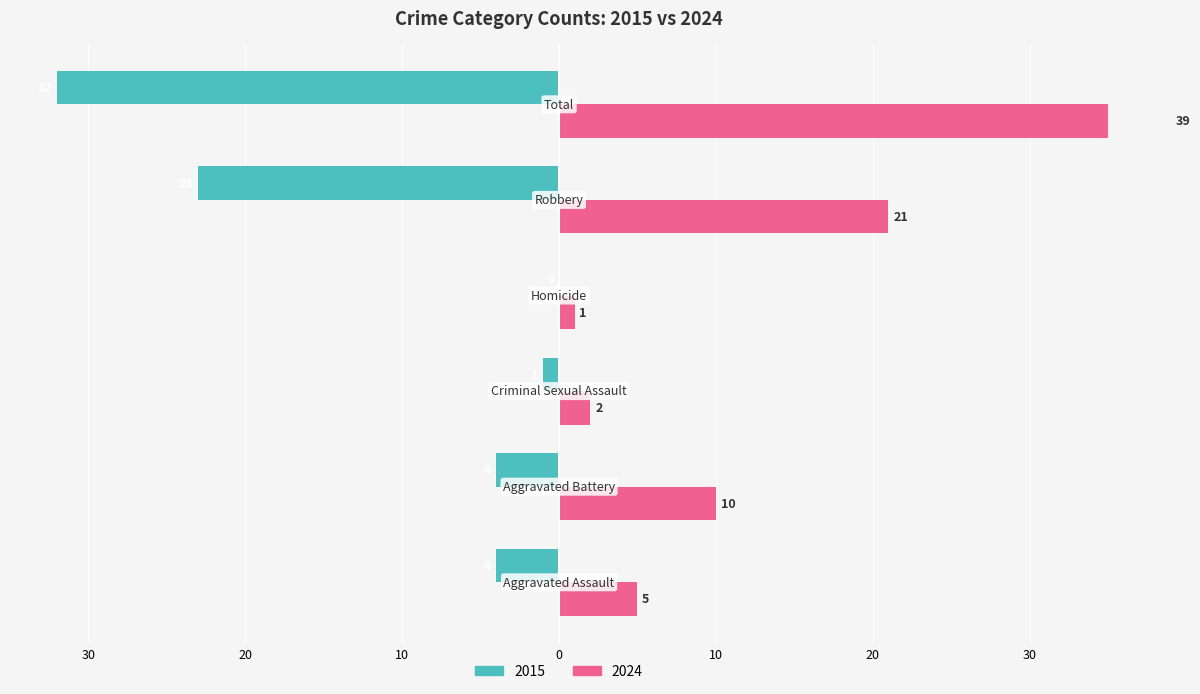

What is the total value across all series at Homicide?

1